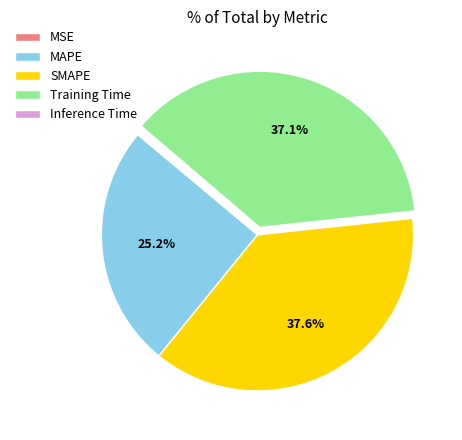

To the nearest percent, what percentage of the pie is SMAPE?

38%